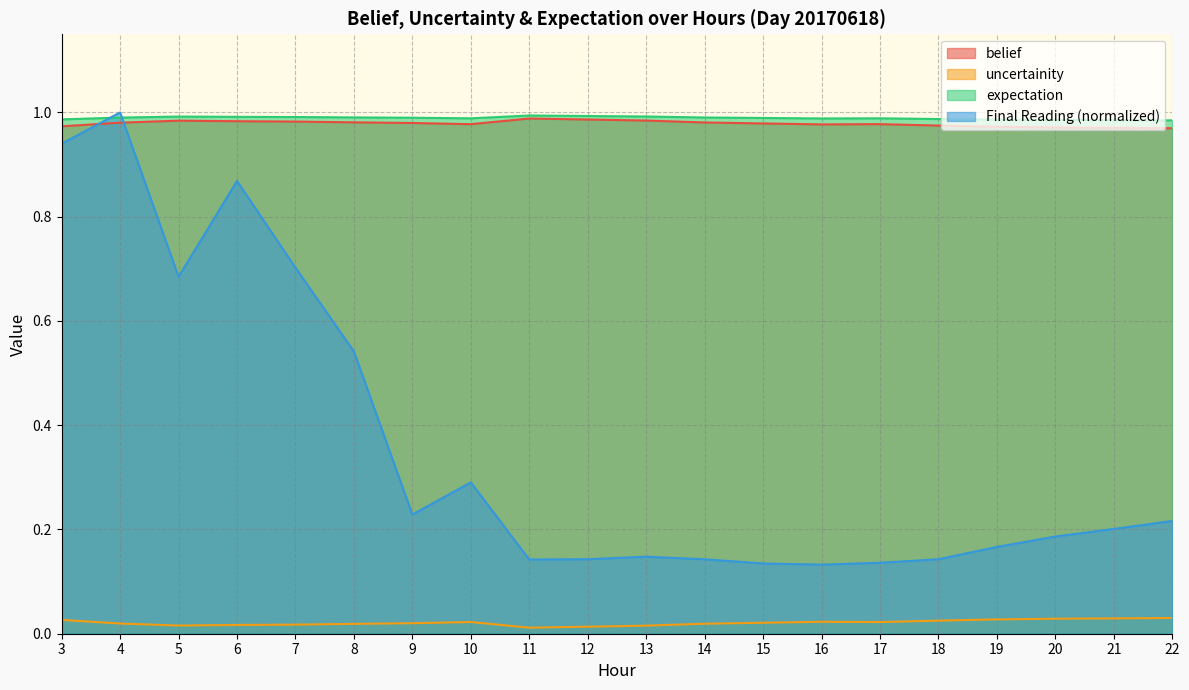

What is the total value across all series at 7?

2.7